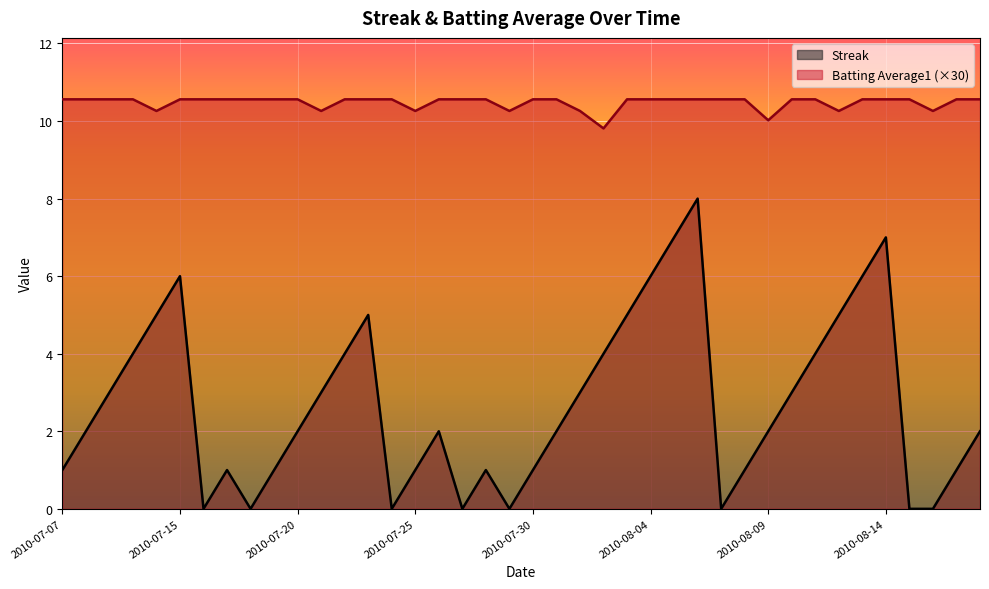

Which category has the highest value across all series?

2010-07-07